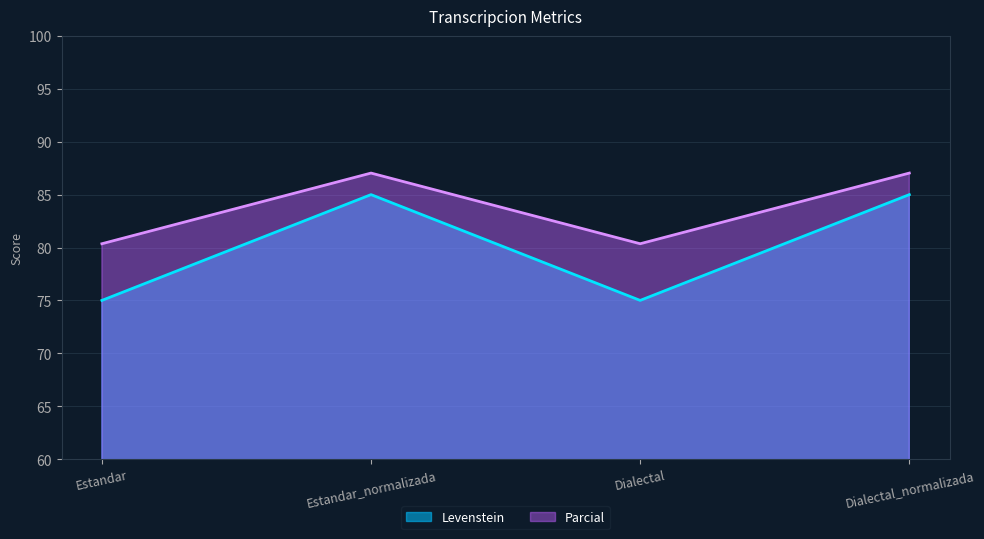

Which category has the lowest value in the Parcial series?

Estandar